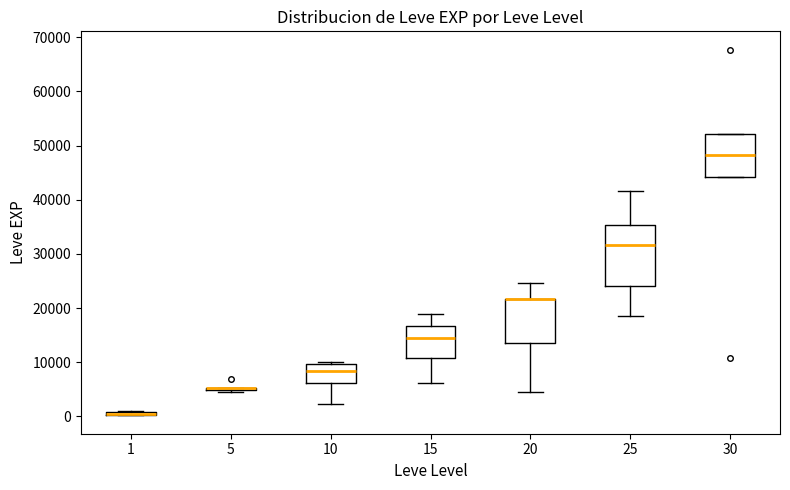

Where is the upper edge of the box at x = 30 on the y-axis? The values are not printed on the chart, so give them approximately, as read against the axis.

52000